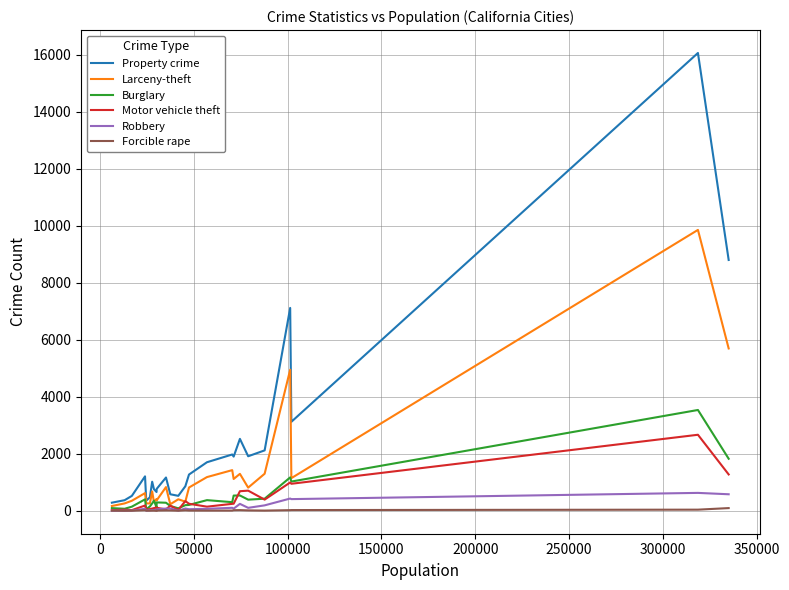

What is the greatest value displayed?

16058